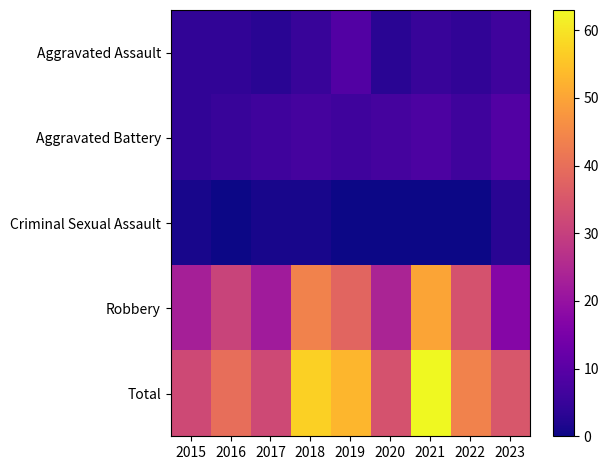

List the series in order of their peak value, lowest first.

Criminal Sexual Assault, Aggravated Assault, Aggravated Battery, Robbery, Total